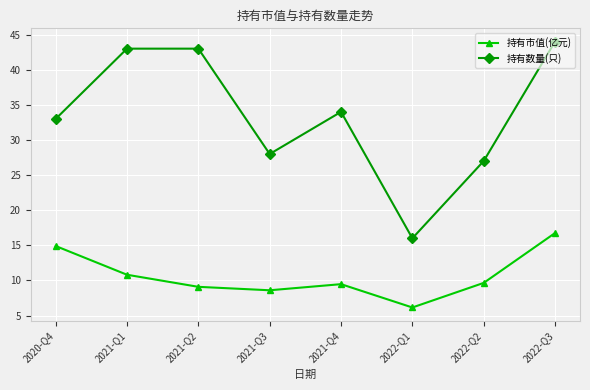

True or false: 持有市值(亿元) has more than 2 points higher than both neighbors.

False